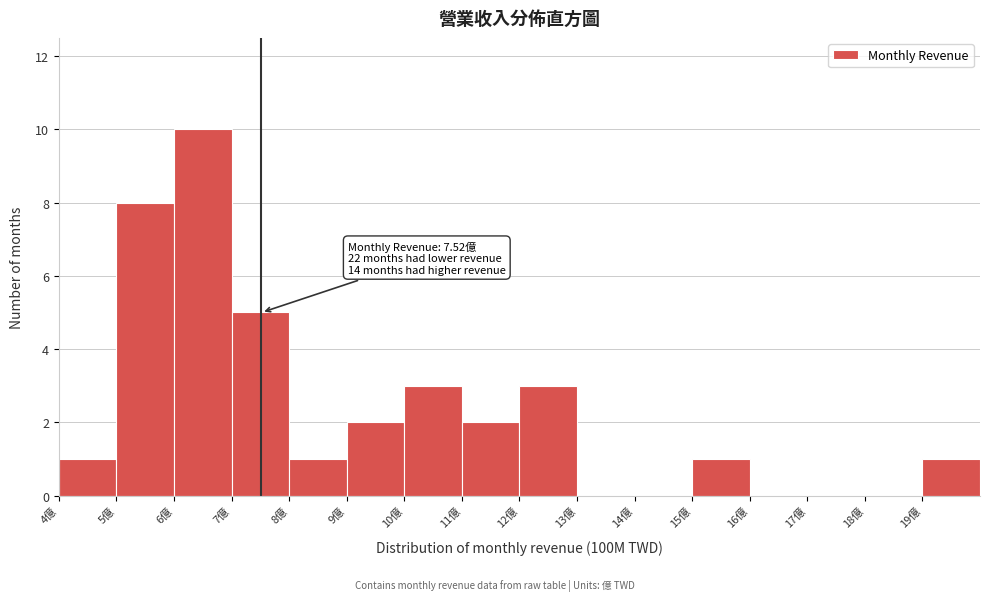

Which range on the x-axis has the tallest bar?

6 to 7